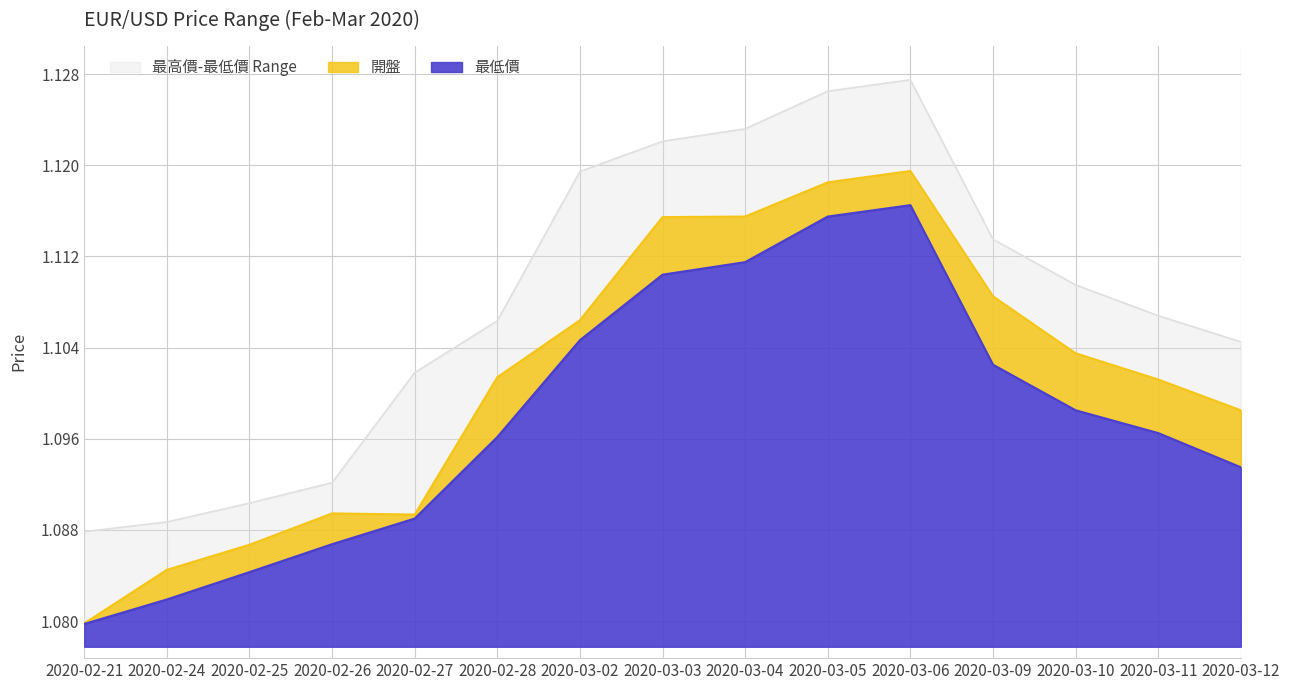

Where is the first local minimum for 開盤?

2020-02-27